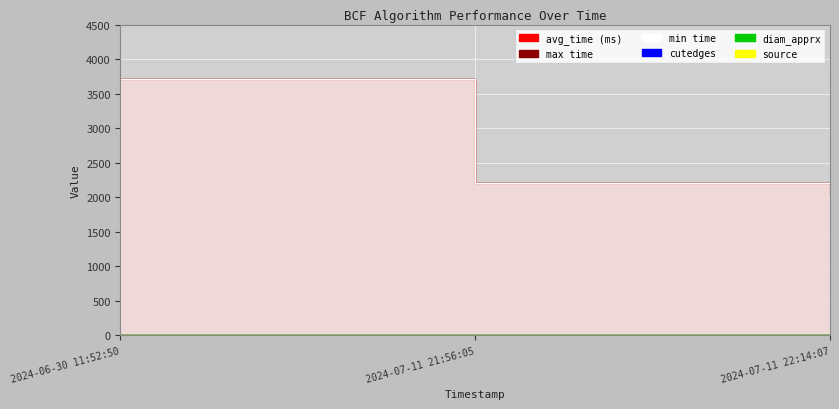

How many lines are shown in the chart?

5